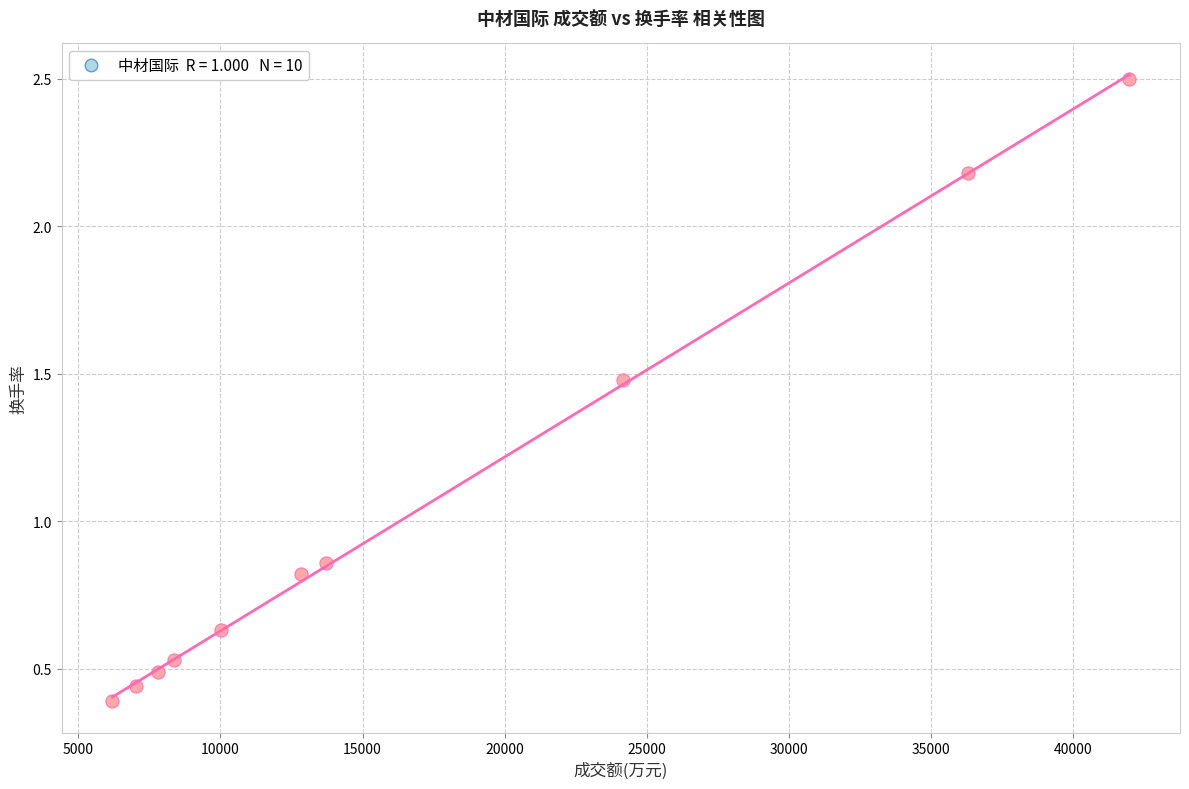

What is the average Y value?

1.0